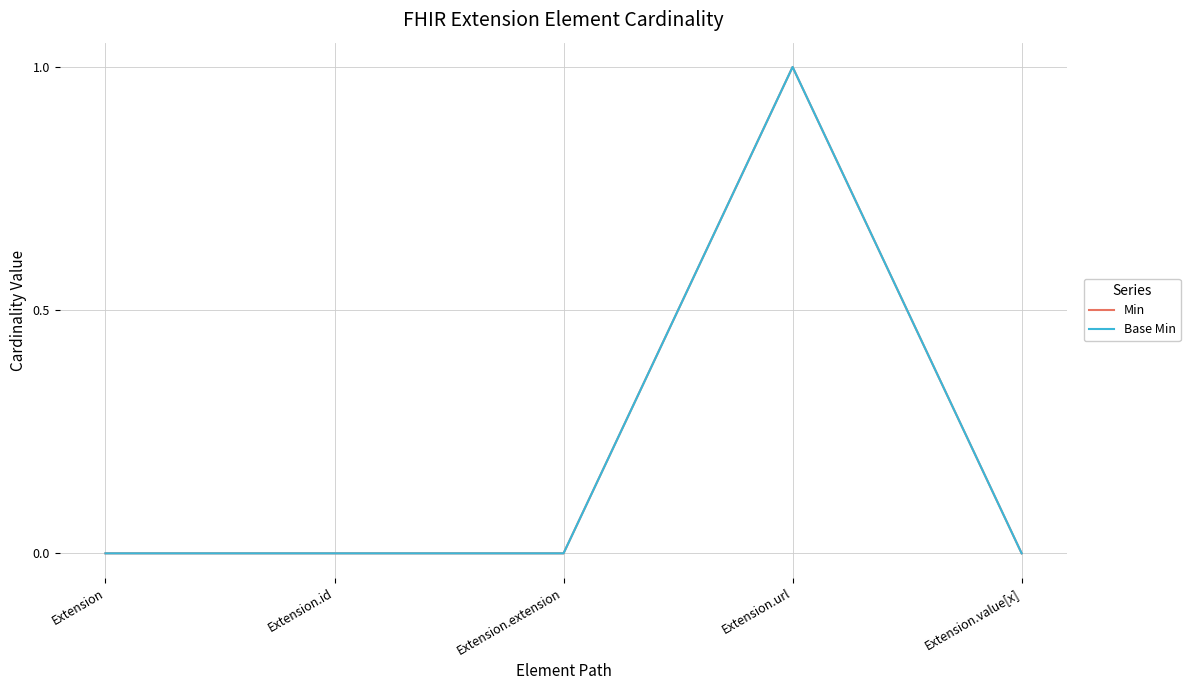

Does the chart have visible grid lines?

Yes